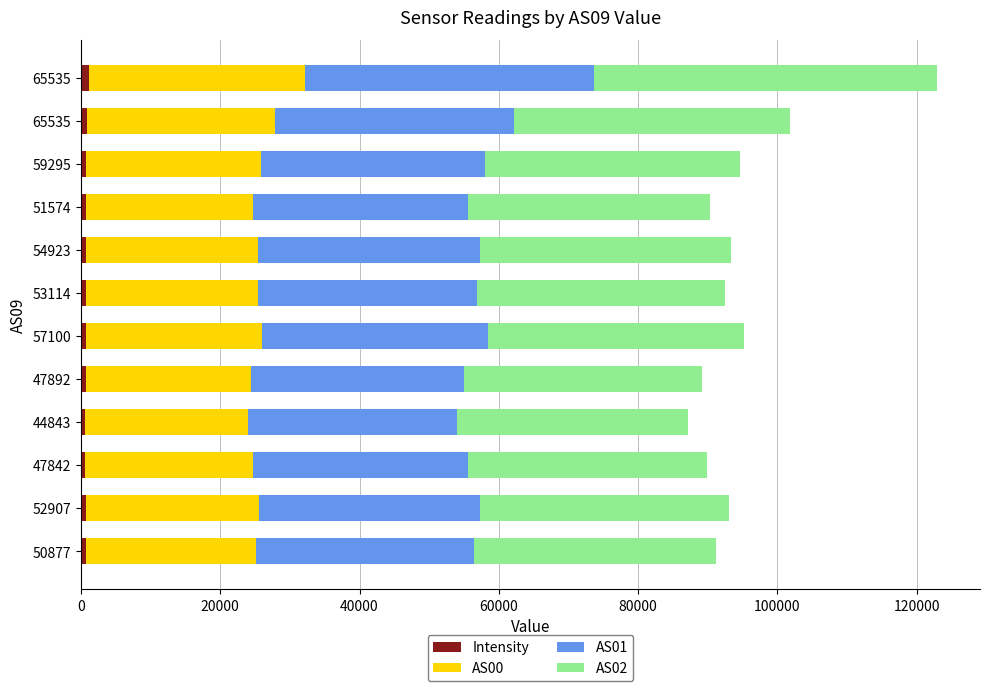

Count the number of data series in this chart.

4